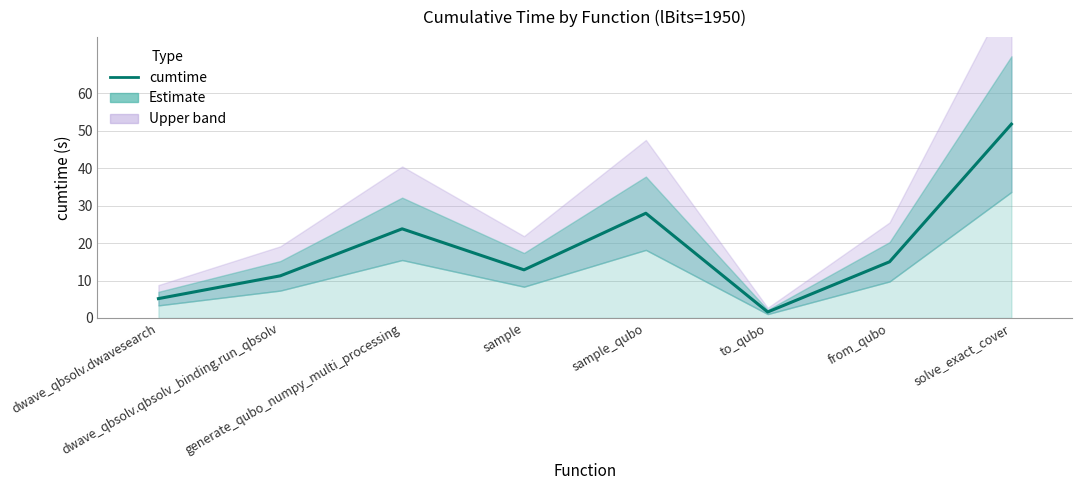

At which label is the value closest to 26?

sample_qubo